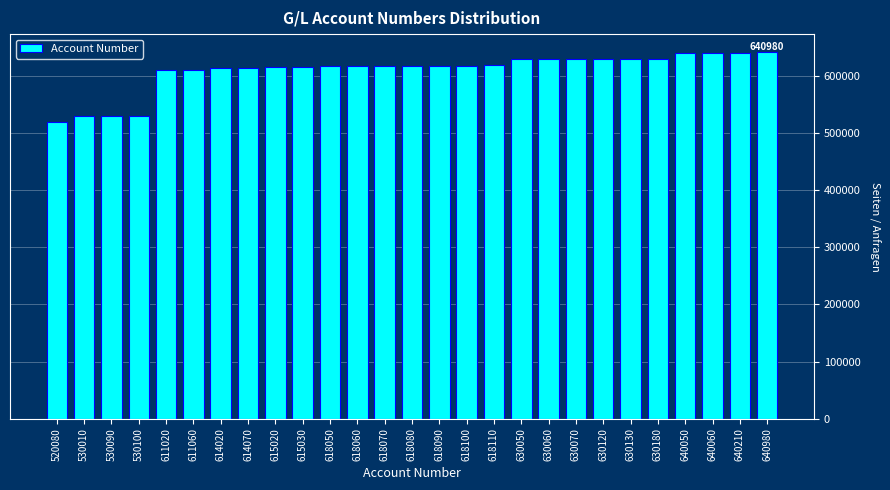

Approximately how many times larger is the value at 630050 compared to 520080?

1.2